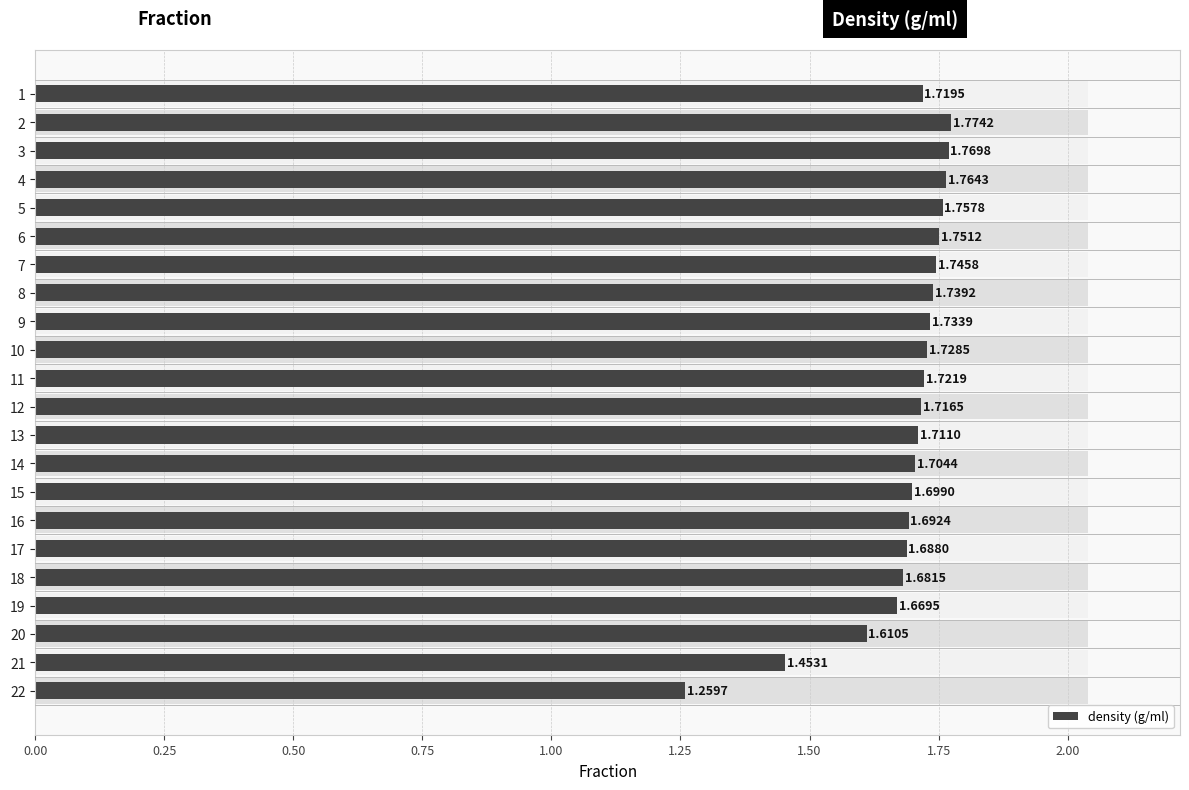

True or false: the data shows 1.7 at 8.

True